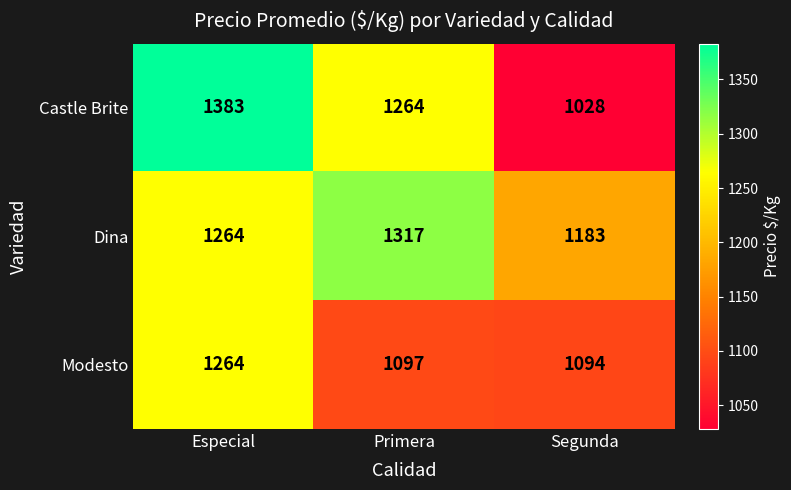

What is the difference between the highest and lowest values at Segunda?

155